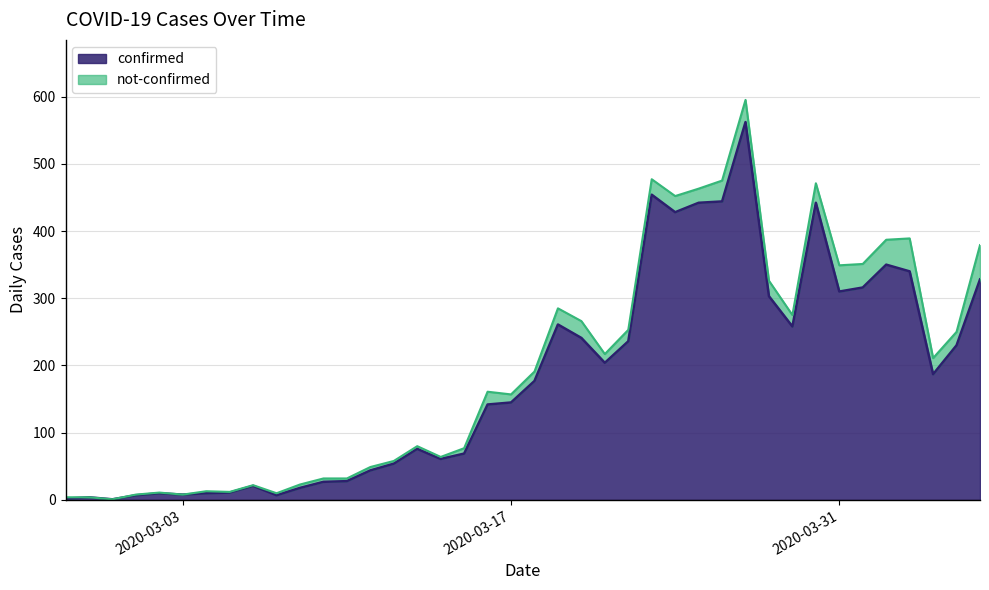

Approximately how many times larger is the value at 2020-03-08 compared to 2020-03-15?

0.3